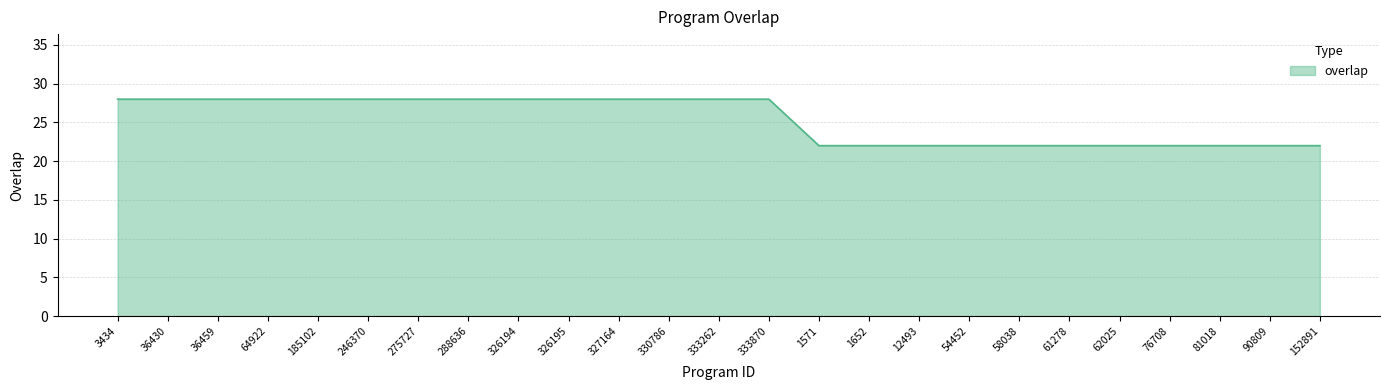

What is the greatest value displayed?

28